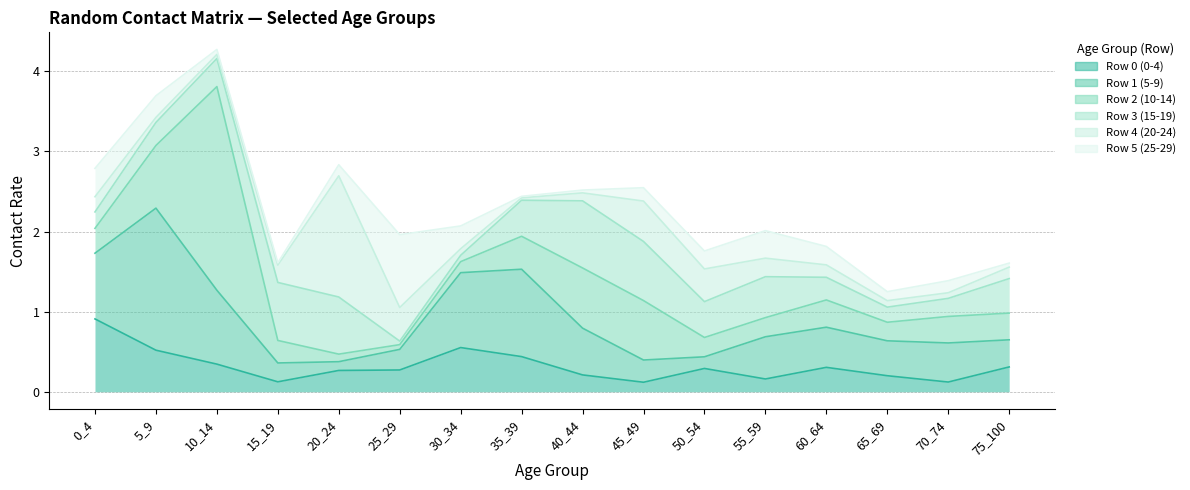

Between which two adjacent categories do Row 0 (0-4) and Row 1 (5-9) first intersect?

0_4 and 5_9